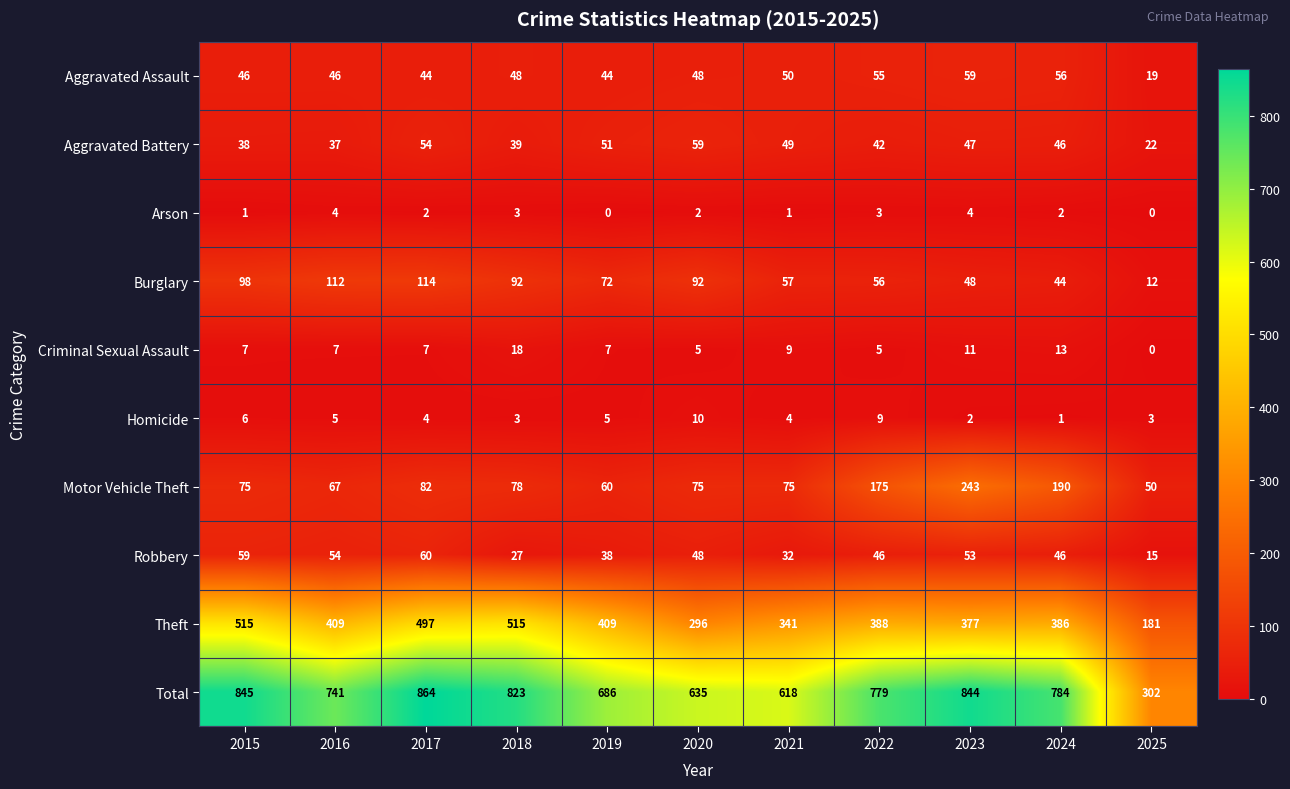

What is the difference between the second highest and second lowest values in the Aggravated Assault series?

12